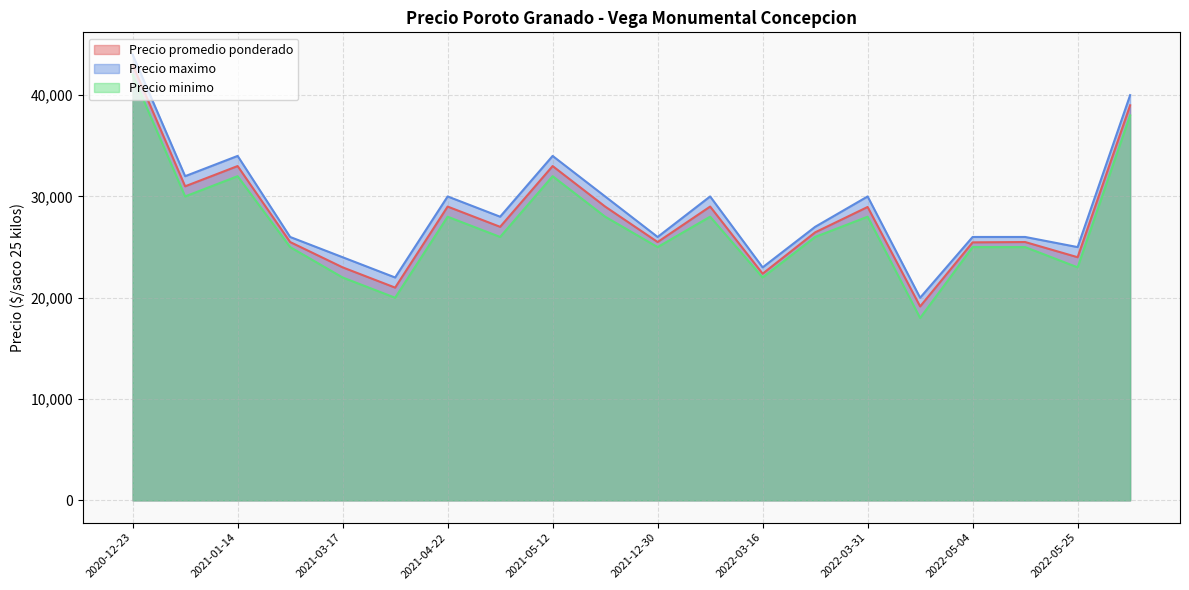

Rank the series by their maximum value, from highest to lowest.

Precio maximo, Precio promedio ponderado, Precio minimo